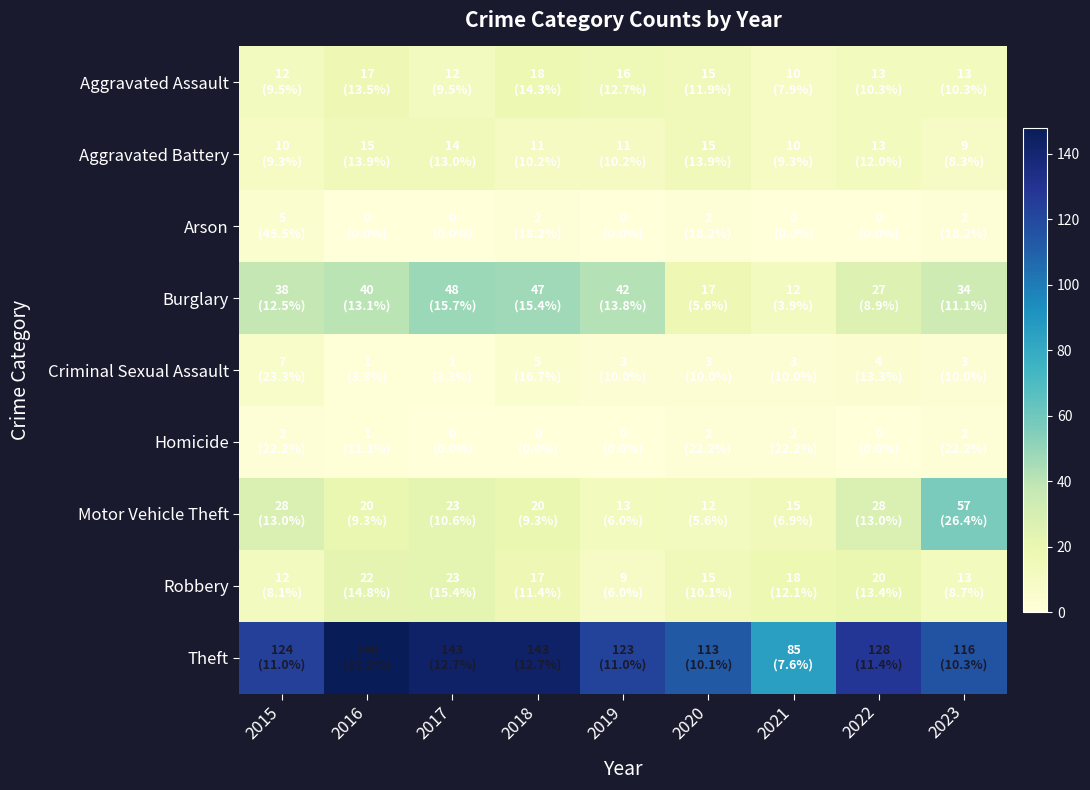

Reading left to right, list all the values displayed in this chart.

Aggravated Assault: 2015=12	2016=17	2017=12	2018=18	2019=16	2020=15	2021=10	2022=13	2023=13
Aggravated Battery: 2015=10	2016=15	2017=14	2018=11	2019=11	2020=15	2021=10	2022=13	2023=9
Arson: 2015=5	2016=0	2017=0	2018=2	2019=0	2020=2	2021=0	2022=0	2023=2
Burglary: 2015=38	2016=40	2017=48	2018=47	2019=42	2020=17	2021=12	2022=27	2023=34
Criminal Sexual Assault: 2015=7	2016=1	2017=1	2018=5	2019=3	2020=3	2021=3	2022=4	2023=3
Homicide: 2015=2	2016=1	2017=0	2018=0	2019=0	2020=2	2021=2	2022=0	2023=2
Motor Vehicle Theft: 2015=28	2016=20	2017=23	2018=20	2019=13	2020=12	2021=15	2022=28	2023=57
Robbery: 2015=12	2016=22	2017=23	2018=17	2019=9	2020=15	2021=18	2022=20	2023=13
Theft: 2015=124	2016=148	2017=143	2018=143	2019=123	2020=113	2021=85	2022=128	2023=116